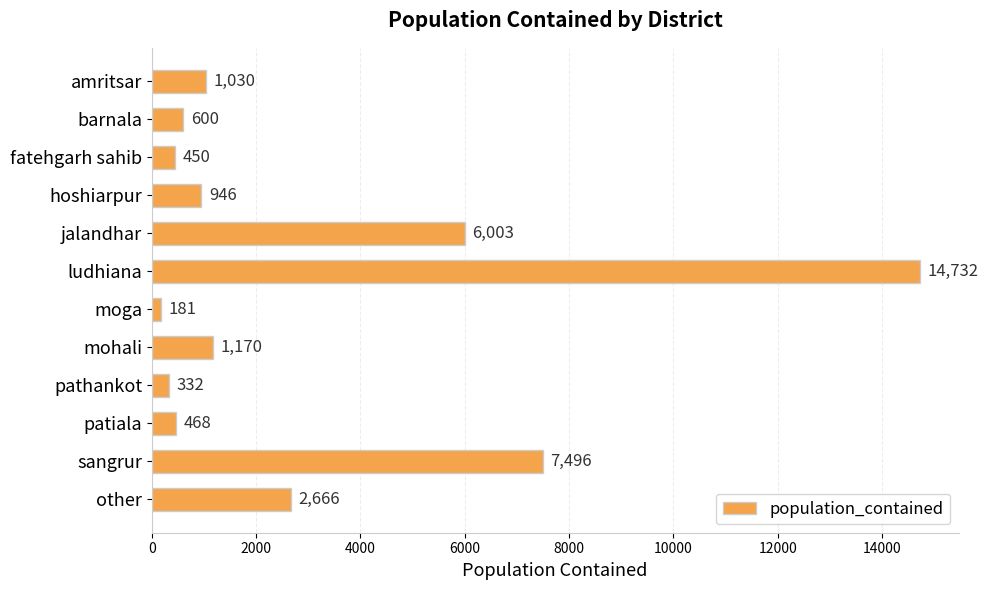

What is the difference between the maximum and minimum values?

14551